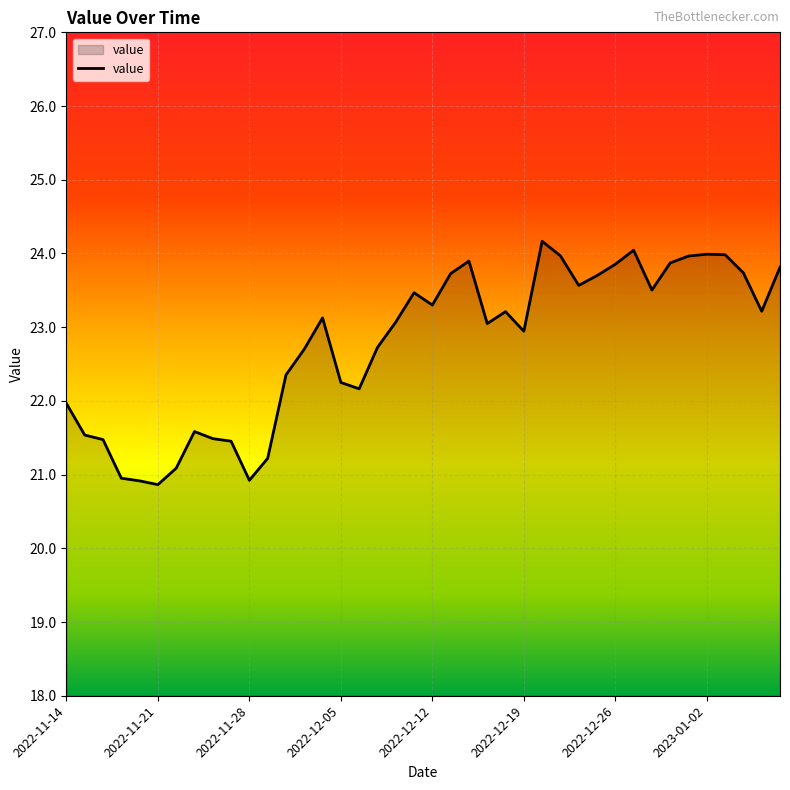

What is the difference between the maximum and minimum values?

3.3